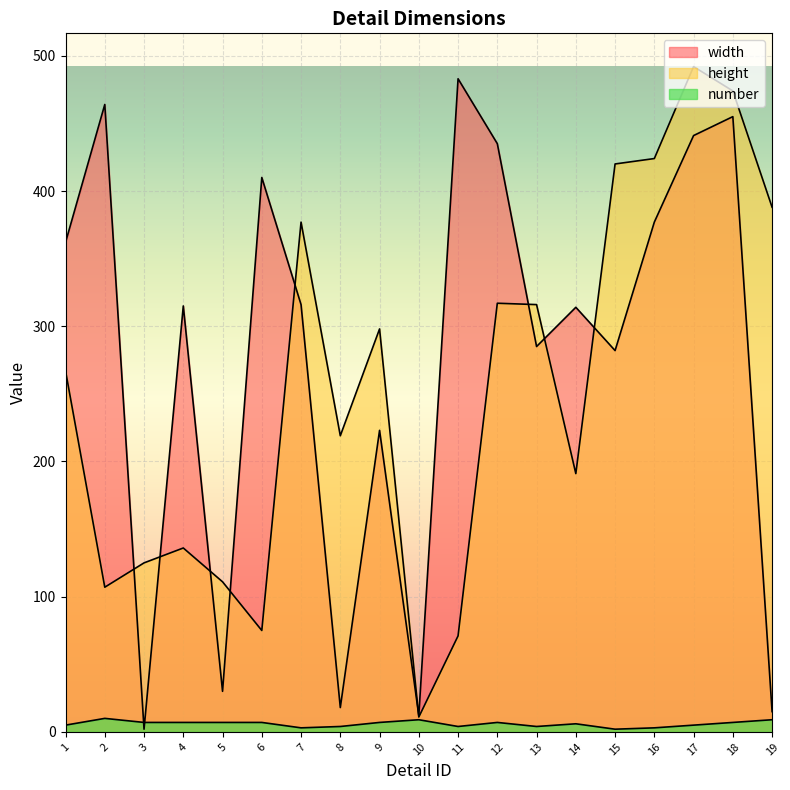

True or false: width has a value of 767 at 2.

False